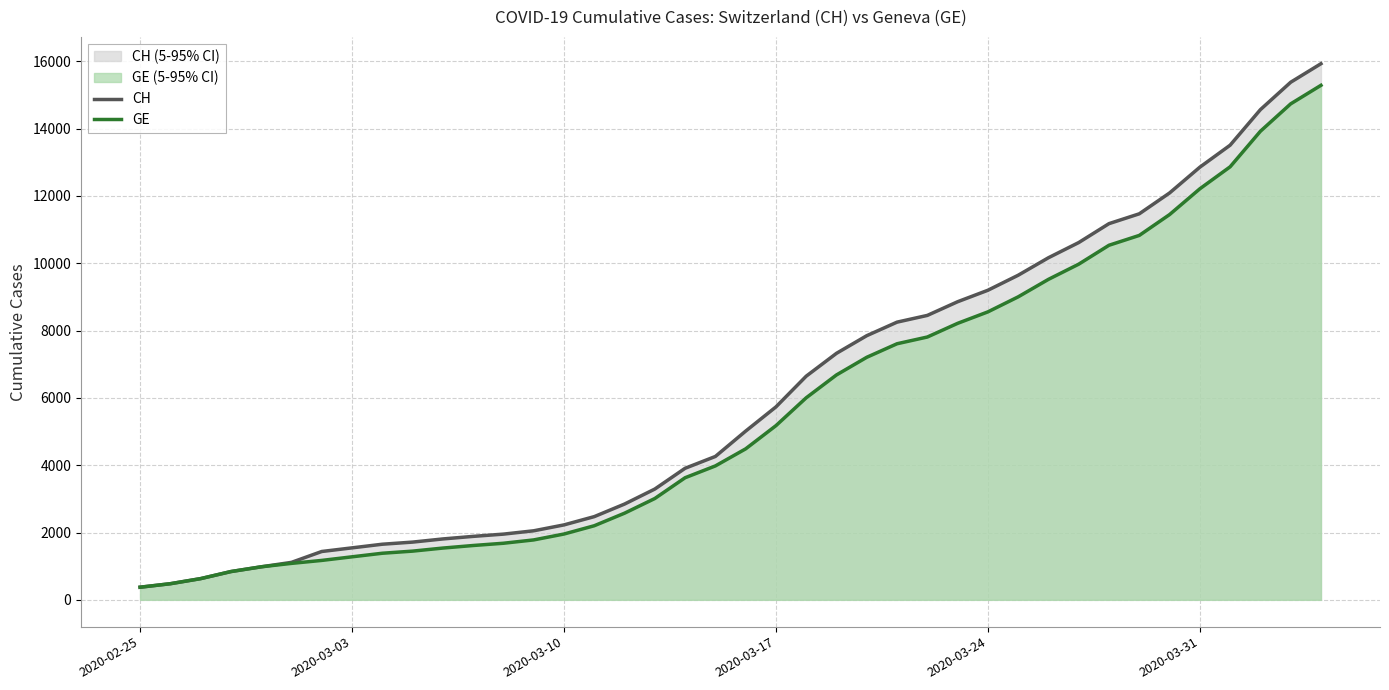

Reading left to right, list all the values displayed in this chart.

CH: 375	479	630	840	981	1113	1436	1544	1652	1715	1809	1885	1952	2051	2226	2472	2845	3291	3908	4259	5012	5731	6644	7323	7847	8249	8449	8855	9196	9642	10162	10613	11175	11467	12086	12852	13505	14561	15375	15926
GE: 375	479	630	840	981	1083	1171	1278	1384	1447	1538	1614	1681	1780	1955	2201	2574	3010	3627	3978	4485	5174	6002	6681	7205	7607	7807	8213	8554	9000	9520	9971	10533	10825	11444	12210	12863	13919	14733	15284